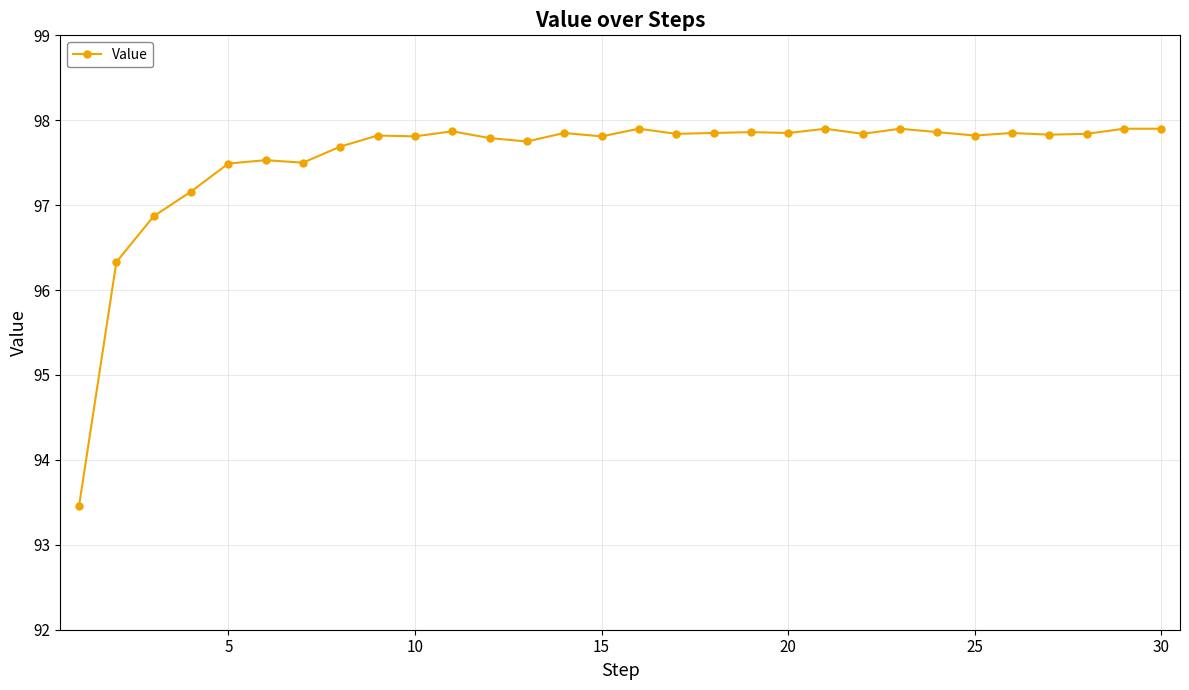

What is the sum of all values?

2926.7